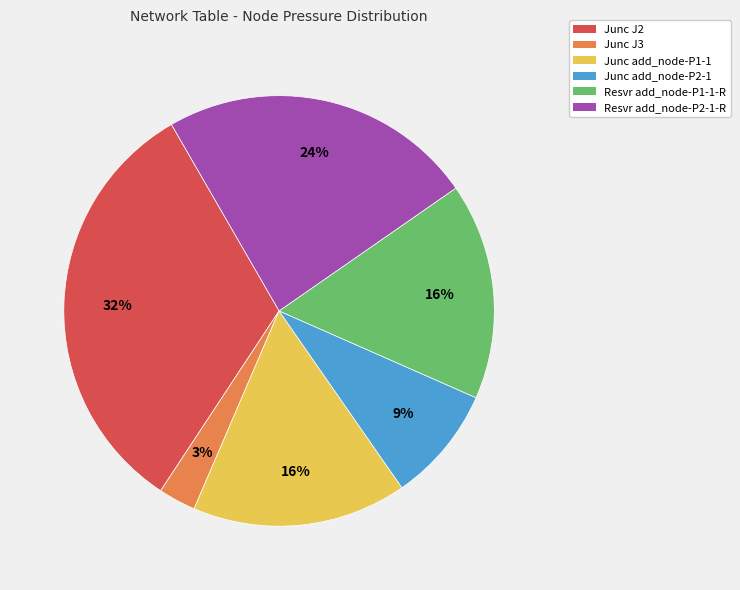

Count the number of slices in the pie.

6